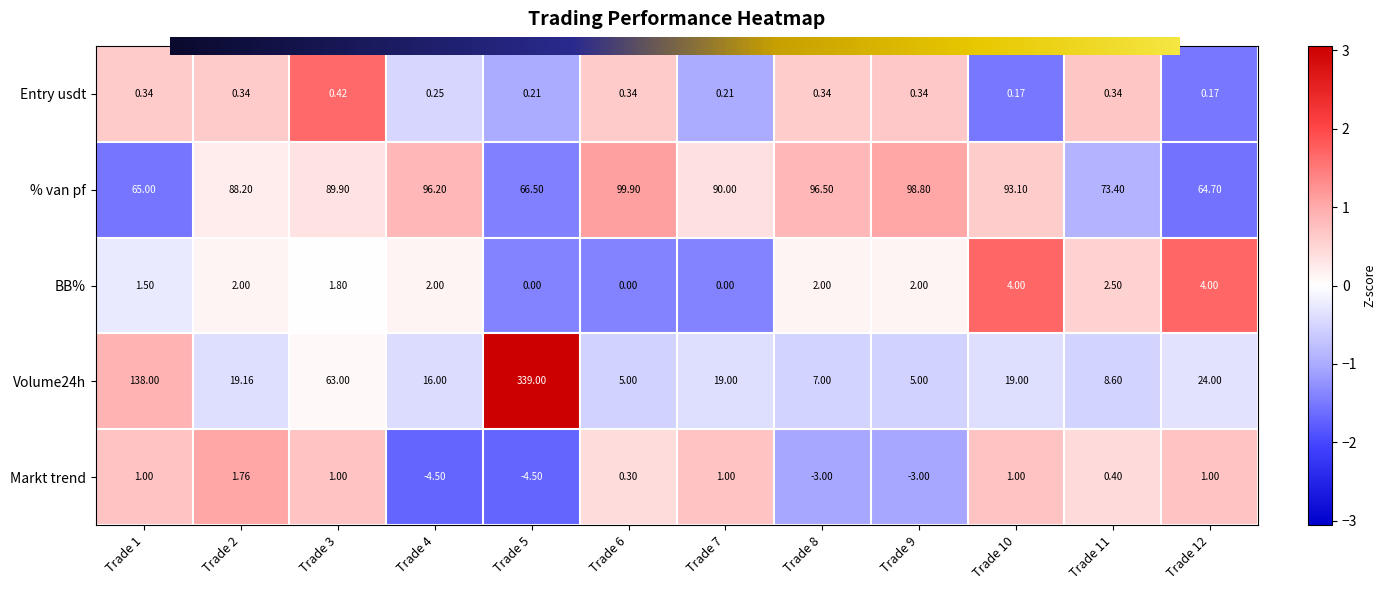

Which series changed the most between Trade 4 and Trade 11?

% van pf